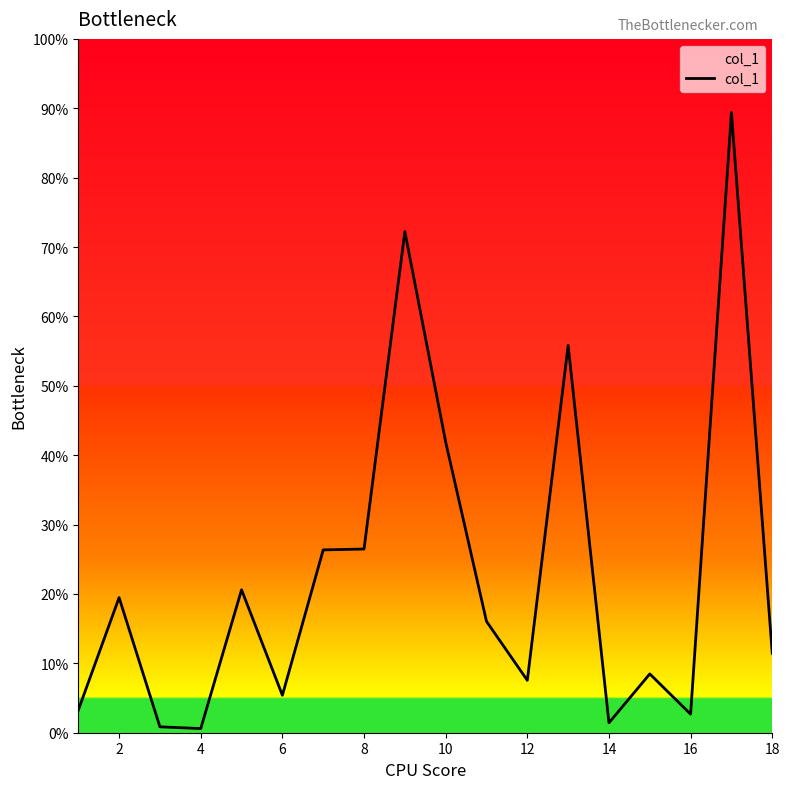

Does the chart have visible grid lines?

No